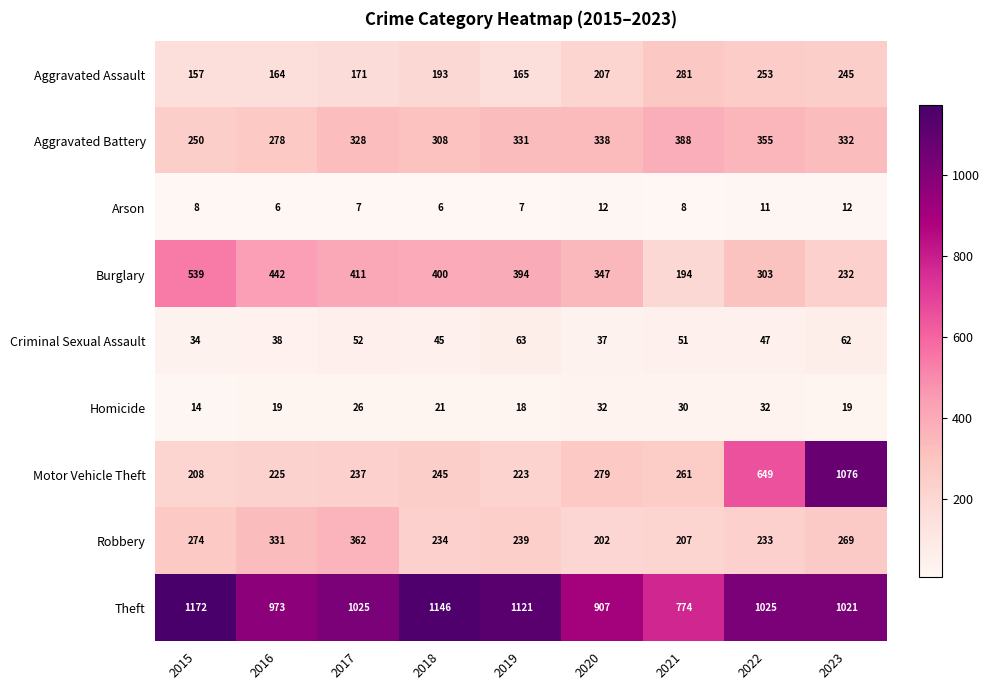

True or false: Robbery has a value of 339 at 2020.

False